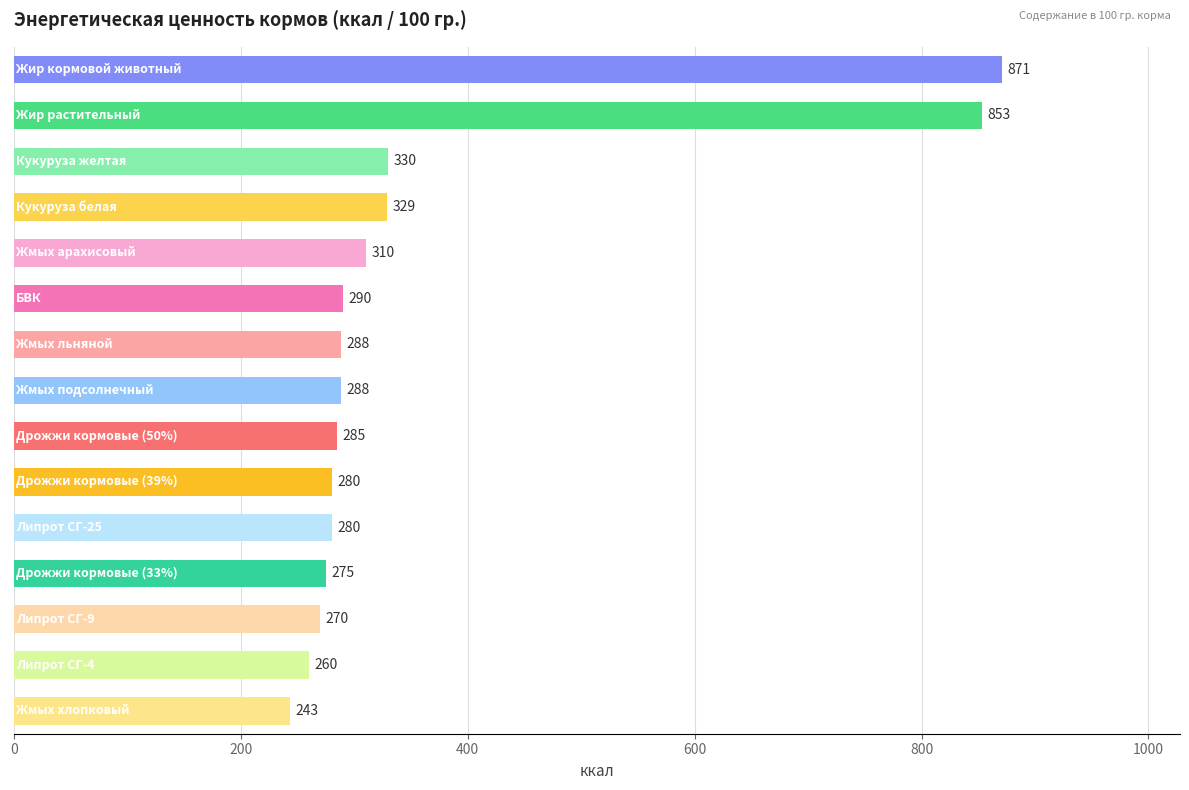

What is the difference between the maximum and second lowest values?

611